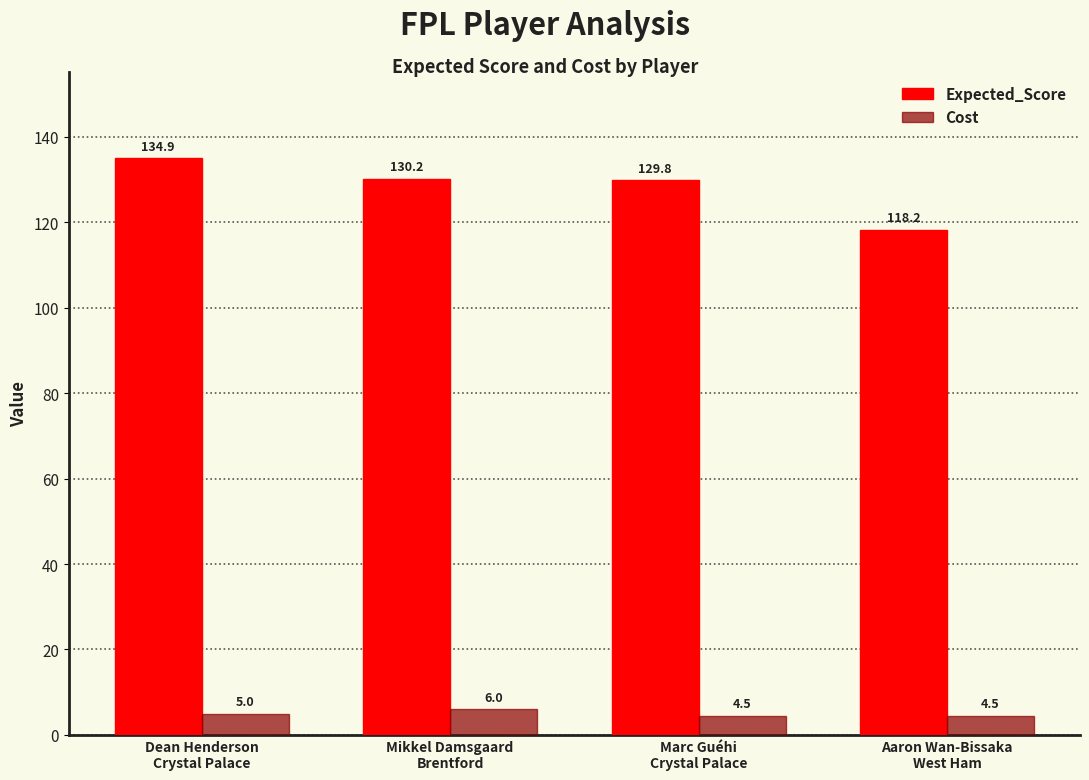

Reading right to left, what are all the values shown in this chart?

Expected_Score: Aaron Wan-Bissaka
West Ham=118.2	Marc Guéhi
Crystal Palace=129.8	Mikkel Damsgaard
Brentford=130.2	Dean Henderson
Crystal Palace=134.9
Cost: Aaron Wan-Bissaka
West Ham=4.5	Marc Guéhi
Crystal Palace=4.5	Mikkel Damsgaard
Brentford=6.0	Dean Henderson
Crystal Palace=5.0